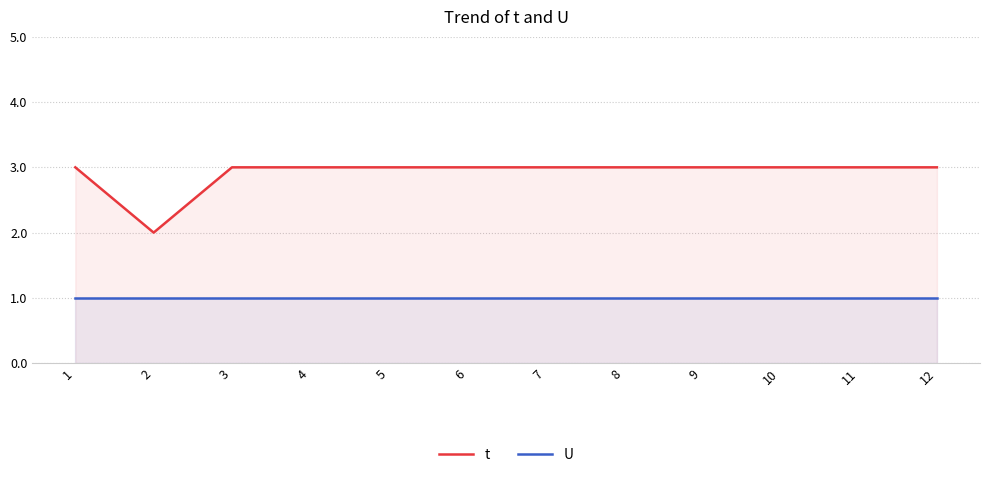

Is the value of t at 12 greater than the value of U at 9?

Yes